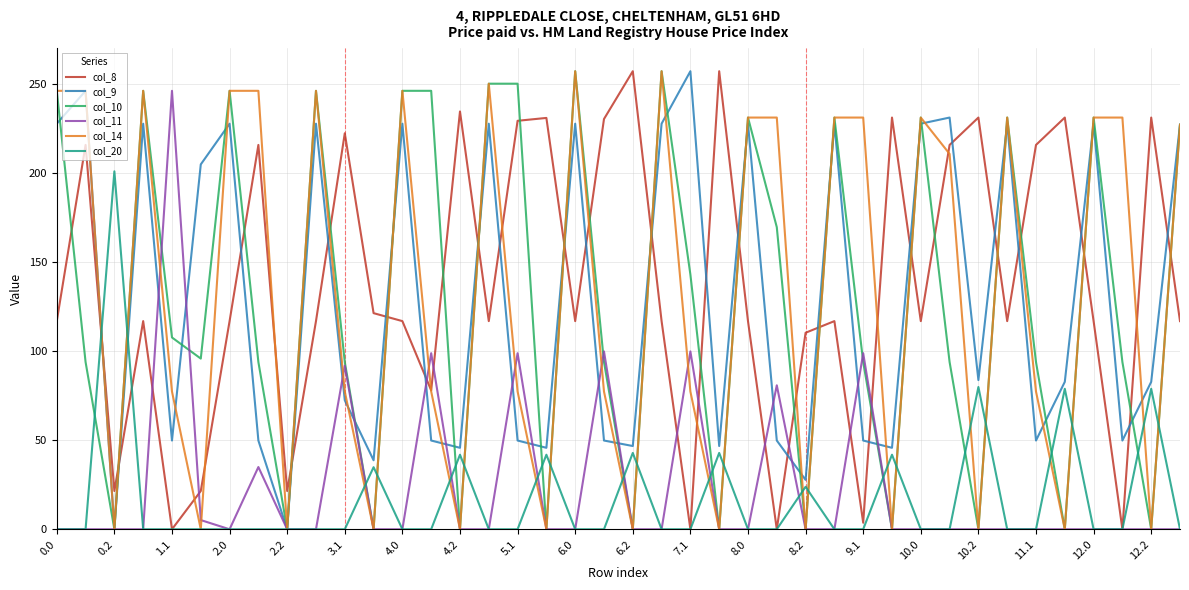

What is the maximum value shown in the chart?

257.0